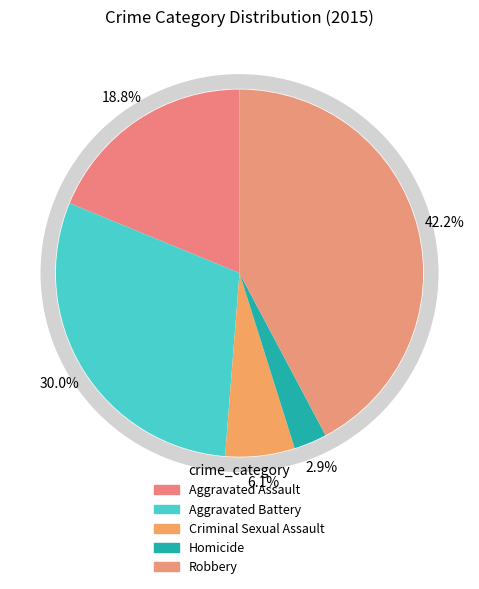

Is the sum of Aggravated Battery and Criminal Sexual Assault greater than half?

No